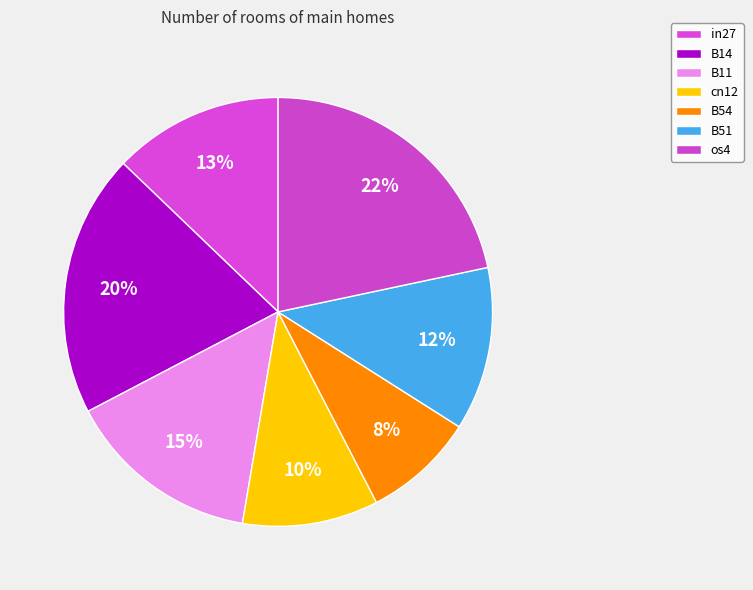

Does B54 represent more than half of the total?

No